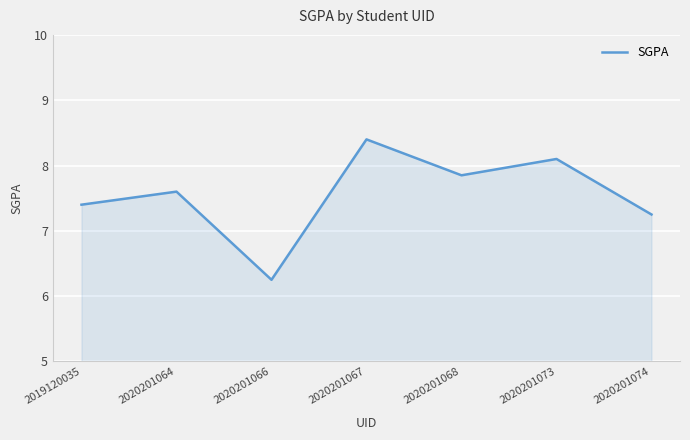

Count the number of data series in this chart.

1